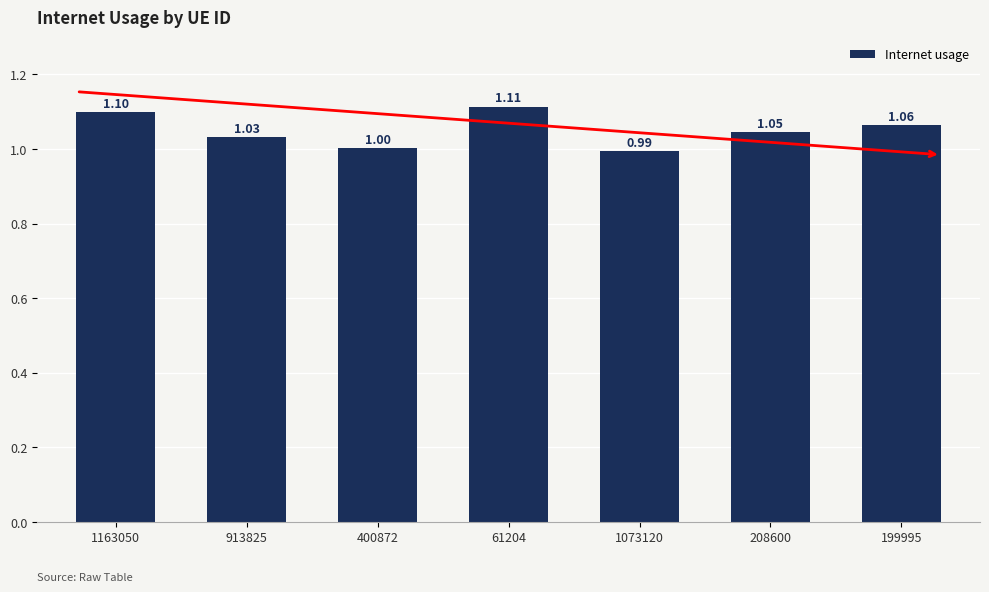

Approximately how many times larger is the value at 199995 compared to 400872?

1.1